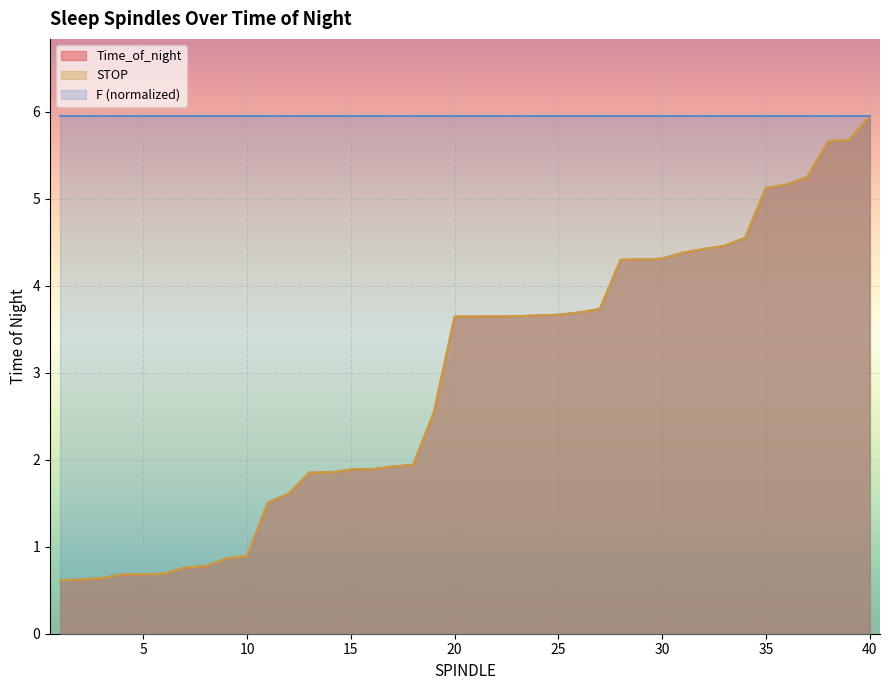

How many lines are shown in the chart?

3